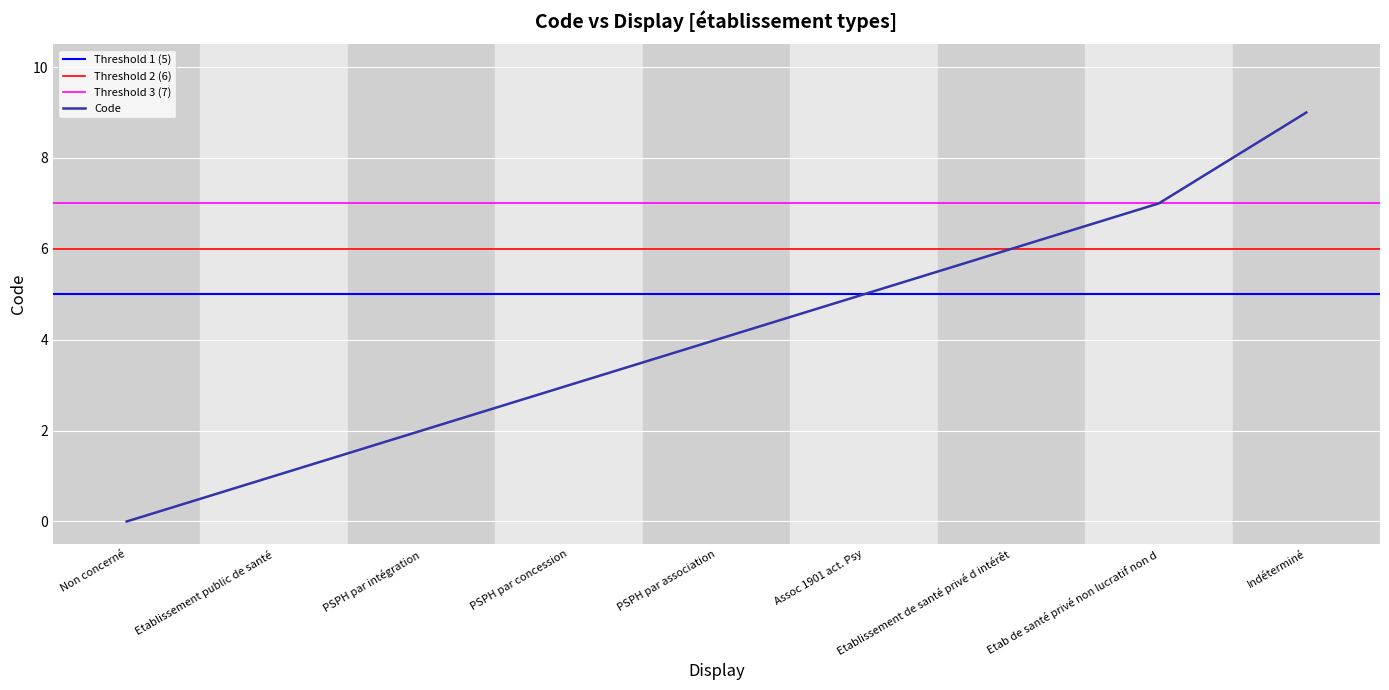

What is the label of the 8th point from the right?

Etablissement public de santé